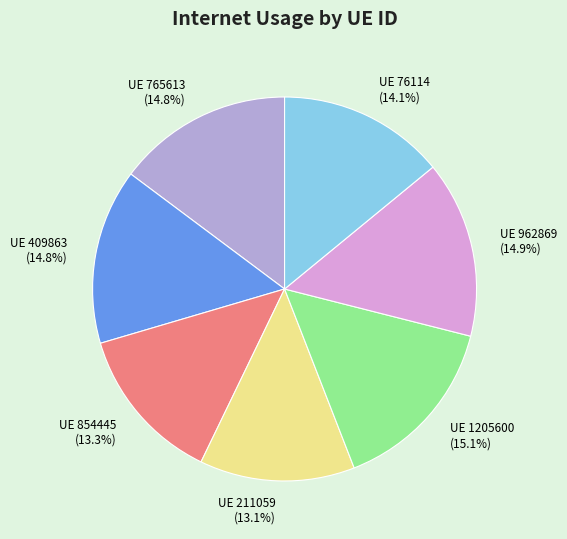

Count the number of slices in the pie.

7